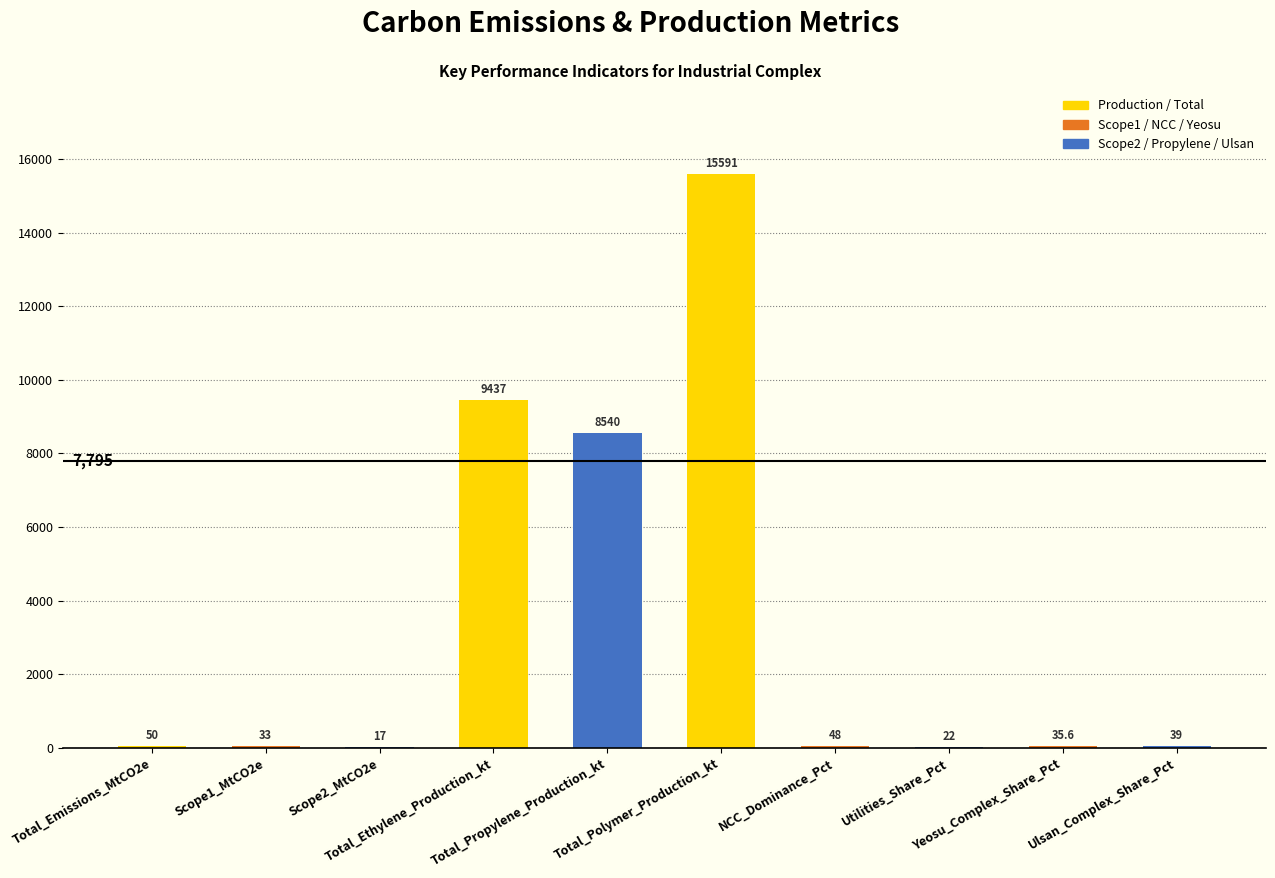

Where does the data first go above 48?

Total_Emissions_MtCO2e